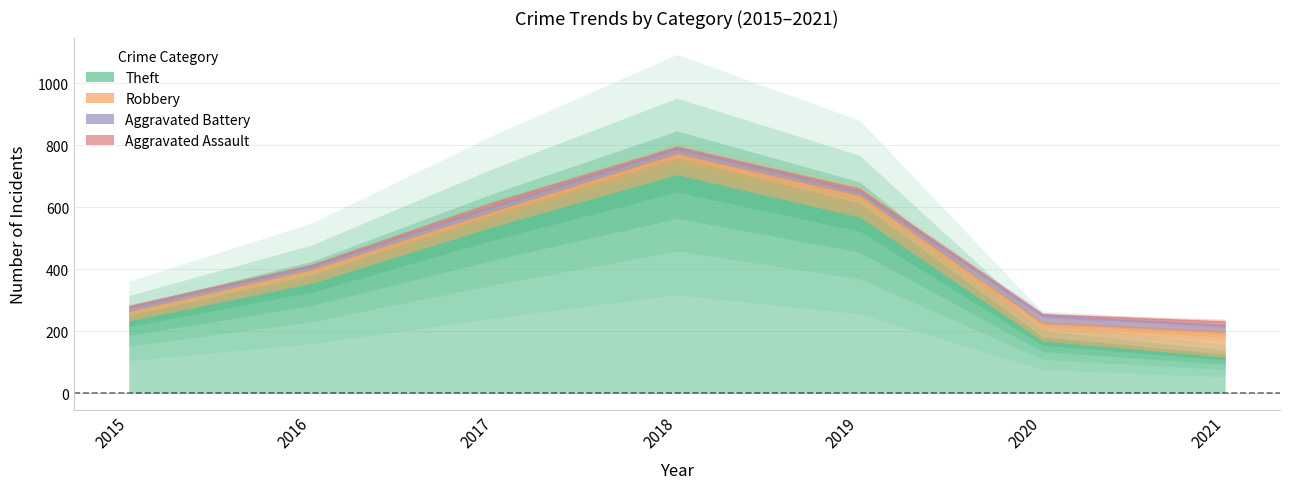

What is the maximum value for Robbery?

80